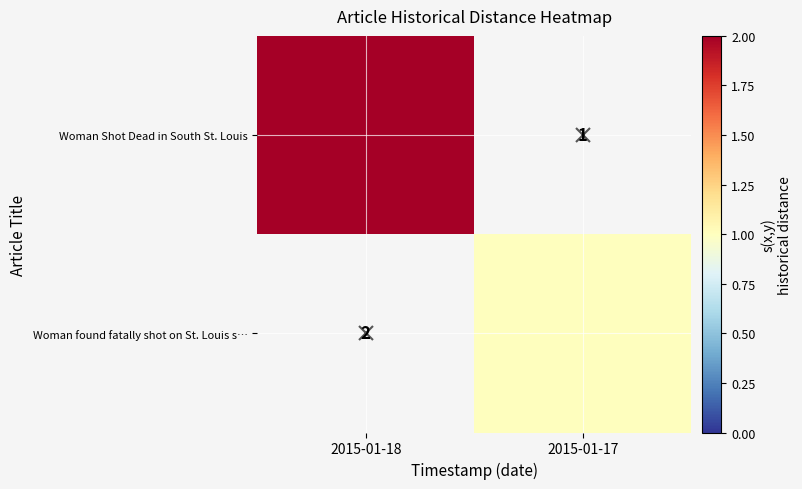

True or false: Woman Shot Dead in South St. Louis has a value of 3.1 at 2015-01-18.

False